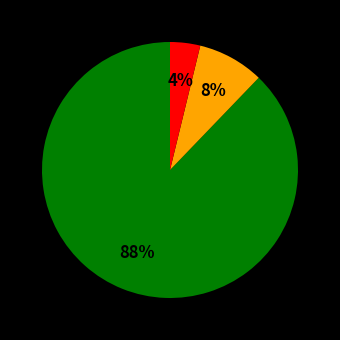

How many slices are in this pie chart?

3